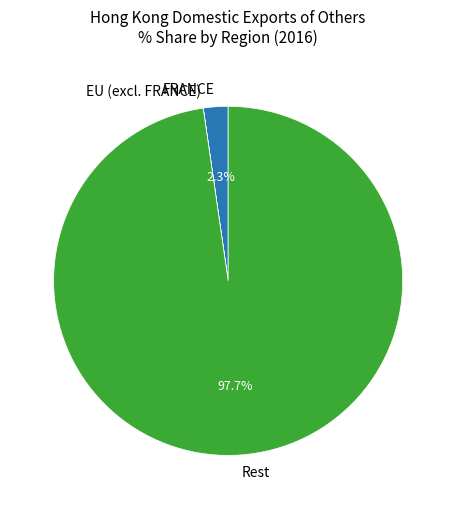

Is there a majority slice in this chart?

Yes